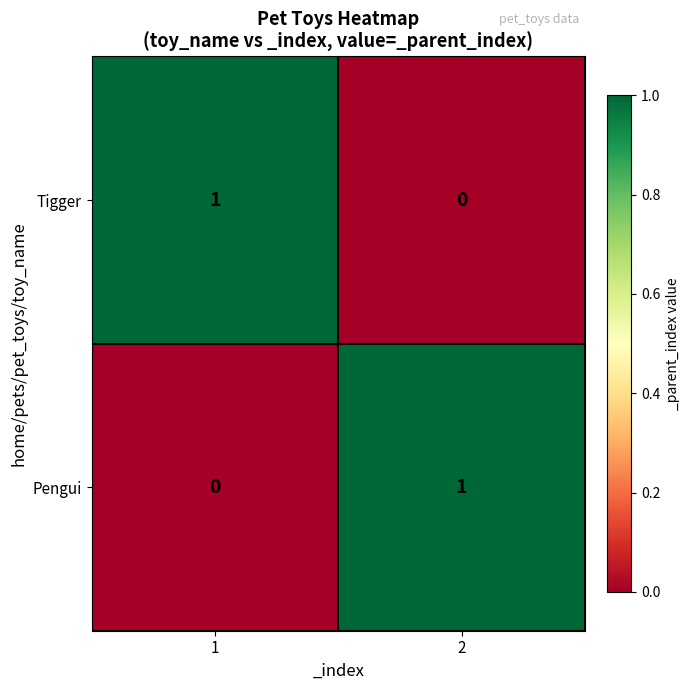

List the labels in order of Pengui value, smallest first.

1, 2